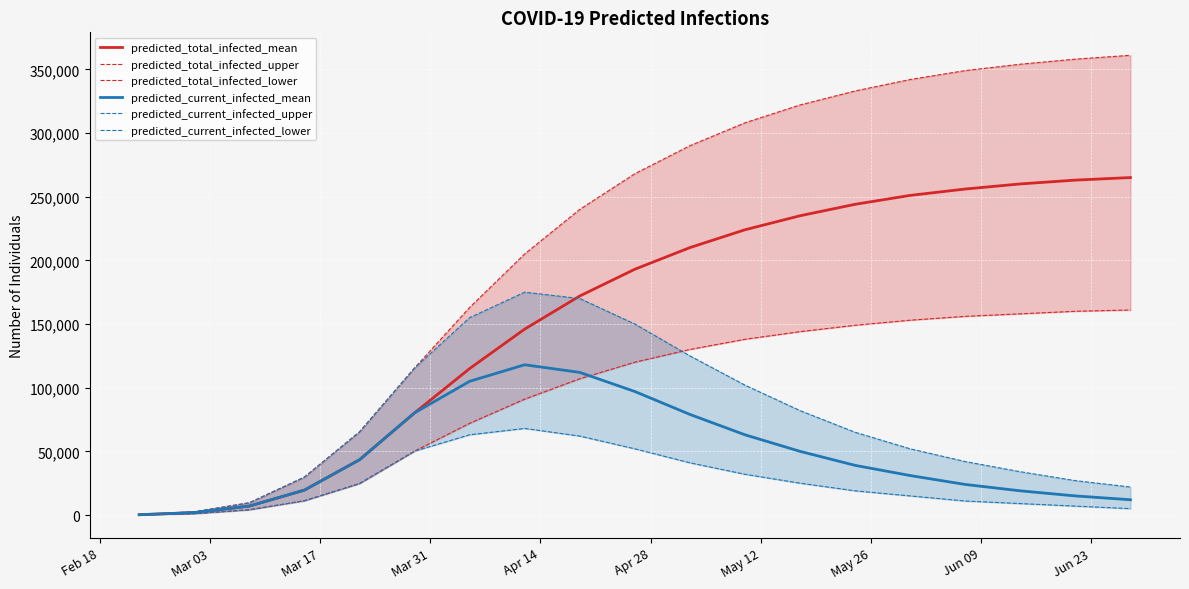

What is the maximum value for predicted_total_infected_mean?

265000